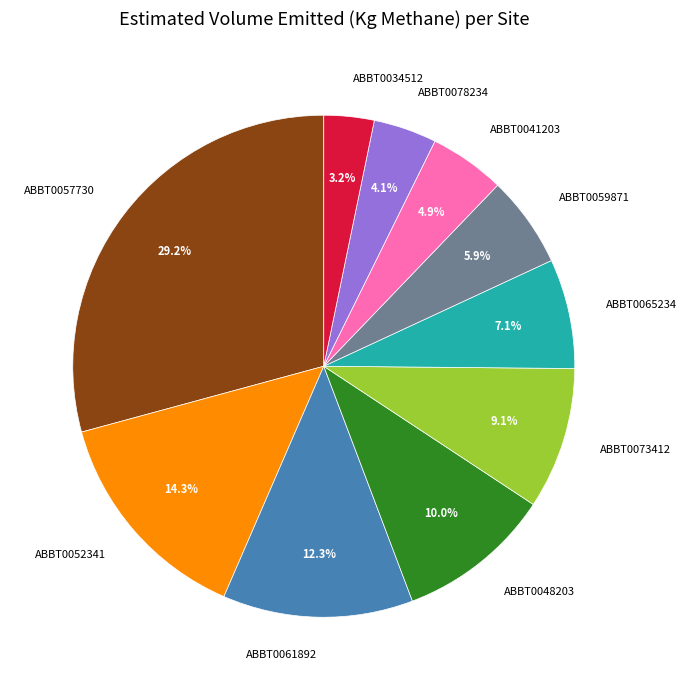

Which category has the biggest portion of the pie?

ABBT0057730